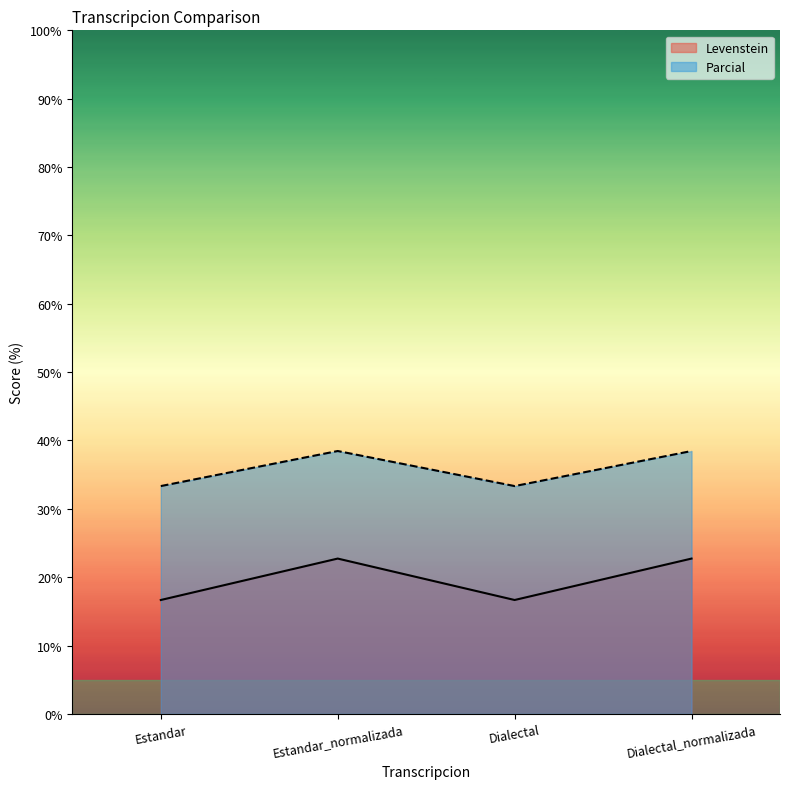

At which category does Parcial reach its first local valley?

Dialectal